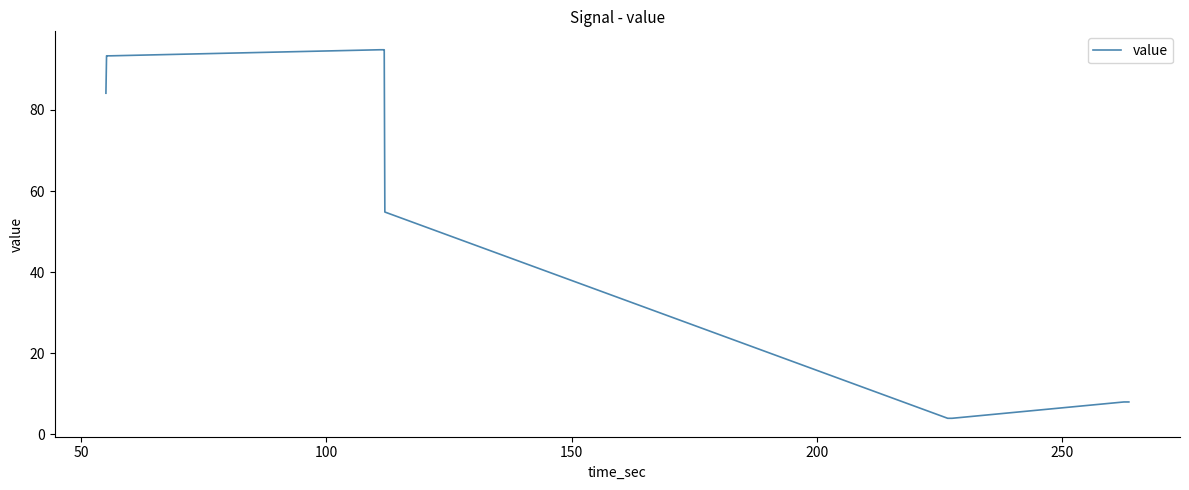

What is the greatest value displayed?

94.9